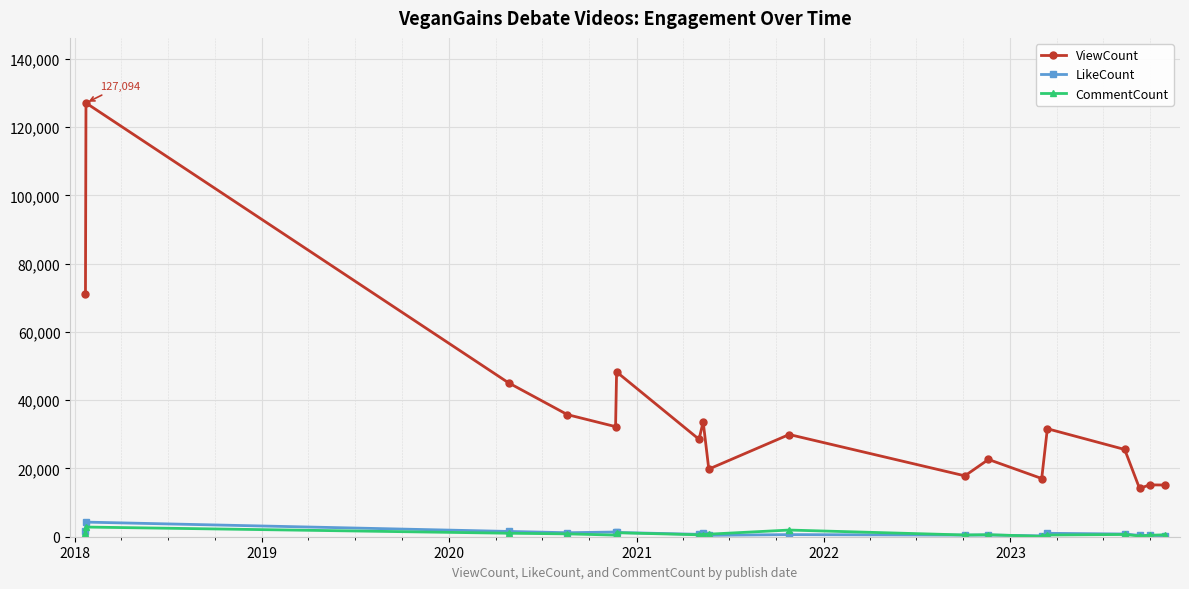

How many data points in ViewCount are less than 29951?

9